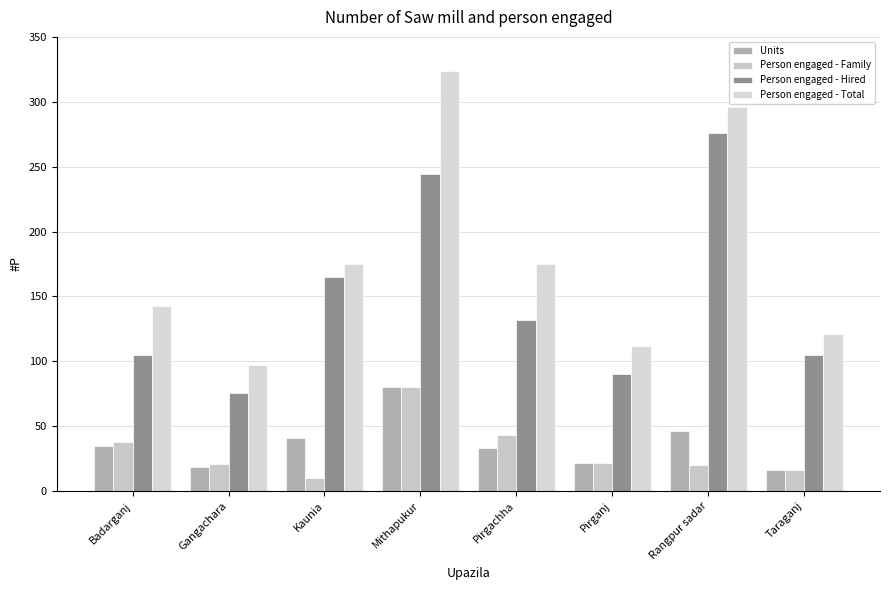

At which label is Units closest to 48?

Rangpur sadar